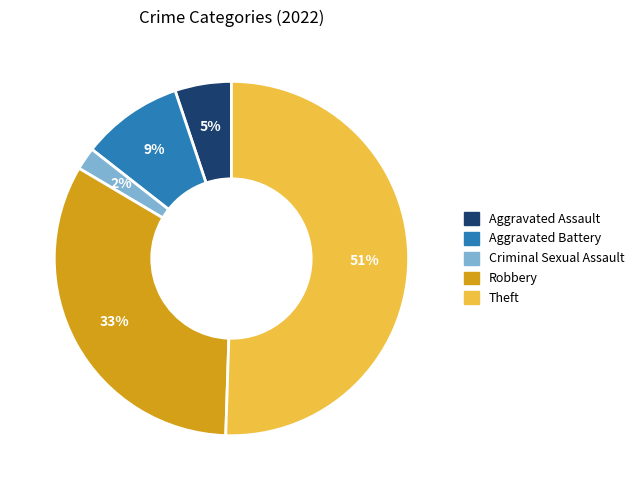

Which slice is the largest?

Theft